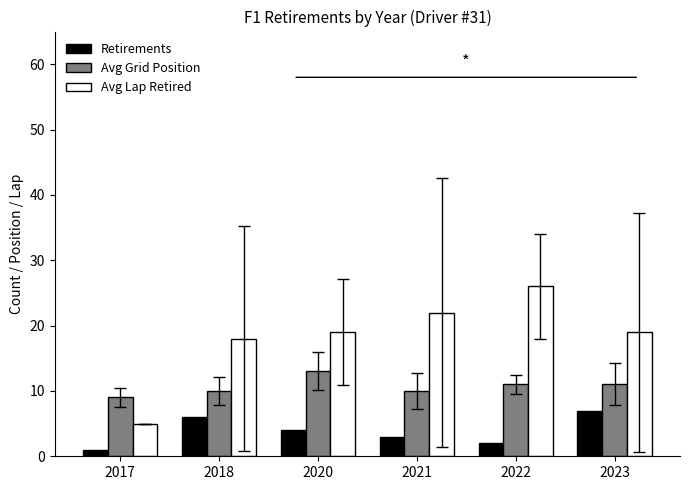

What is the value of the Avg Grid Position bar at the 1st from the left?

9